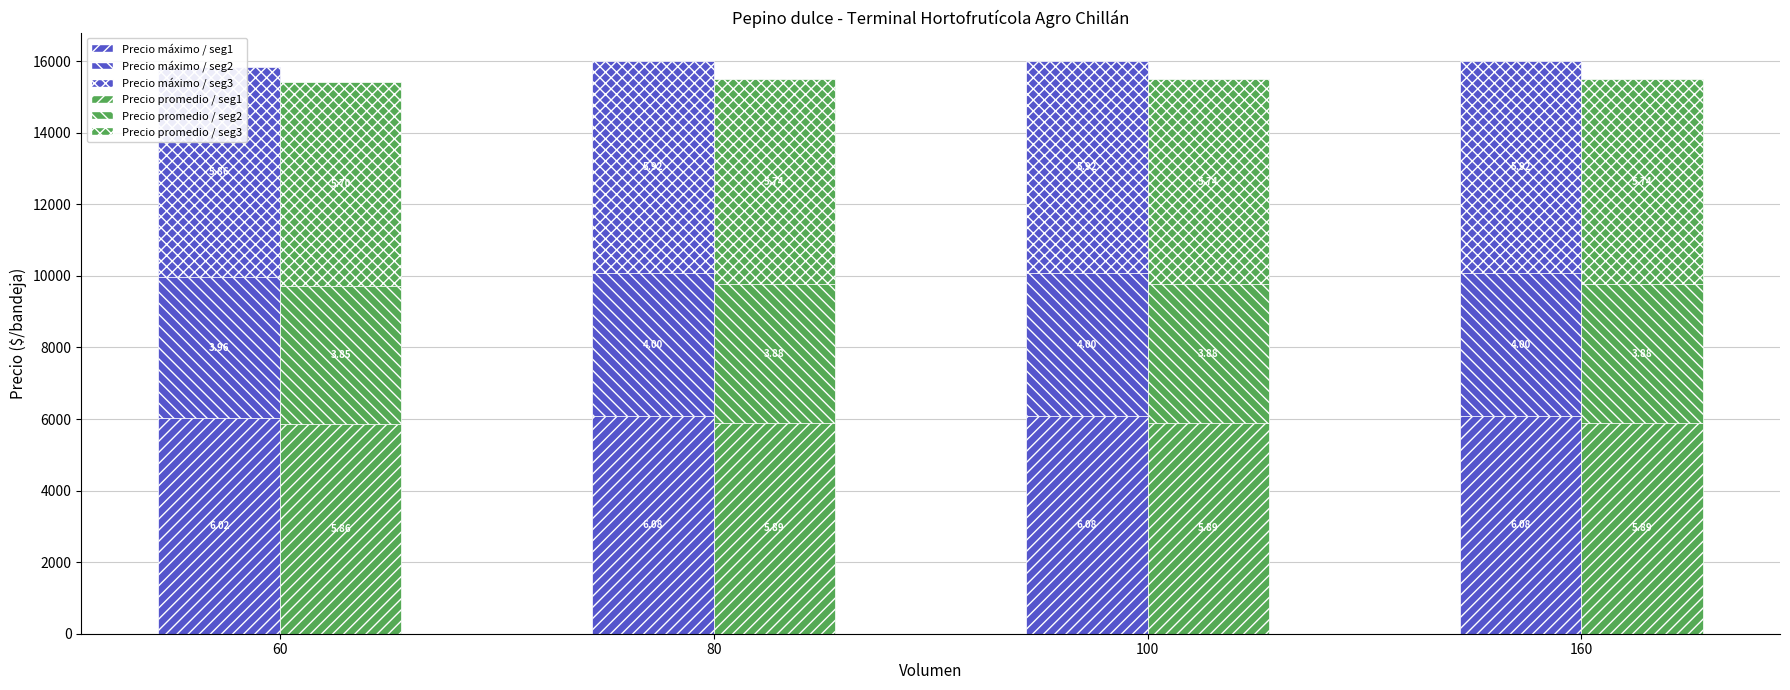

What is the sum of all Precio máximo / seg3 values?

23619